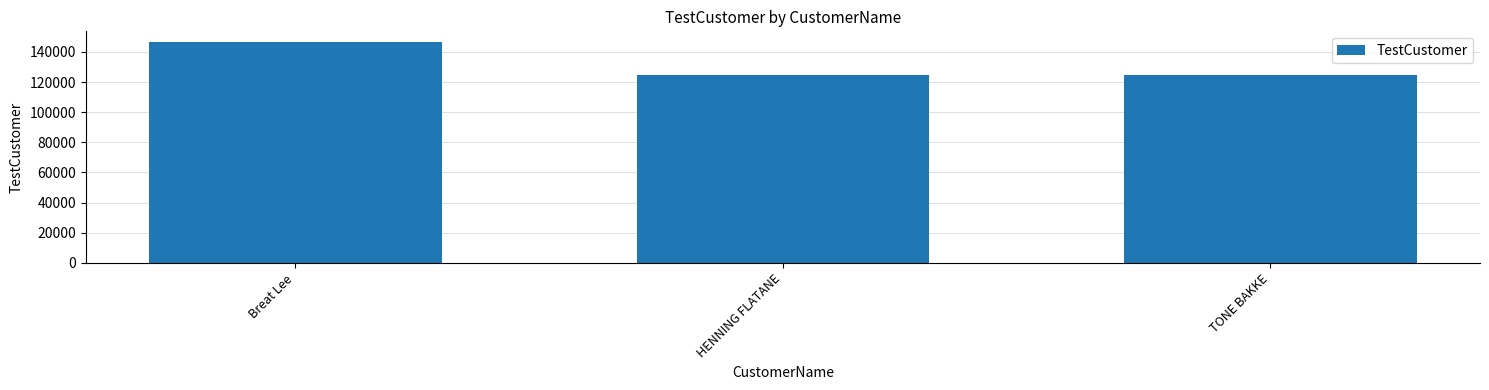

Between Breat Lee and HENNING FLATANE, which is larger?

Breat Lee